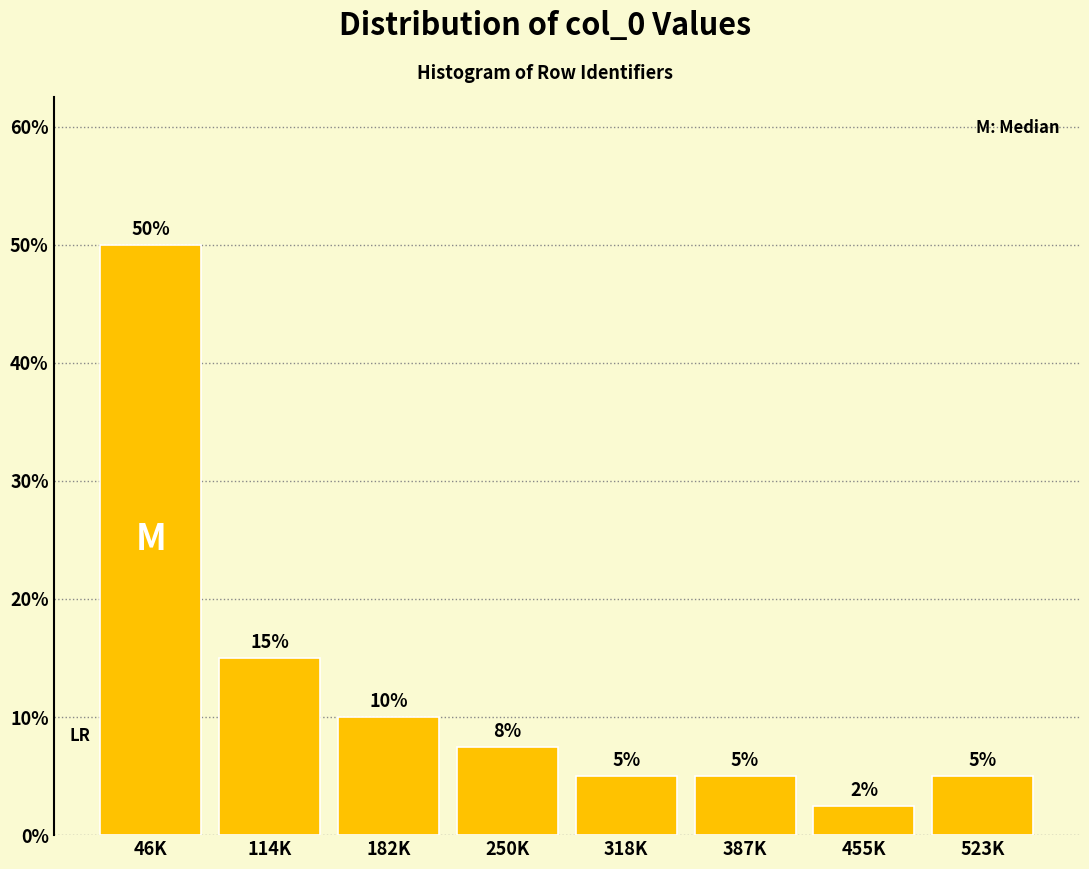

What is the smallest value displayed?

2.5